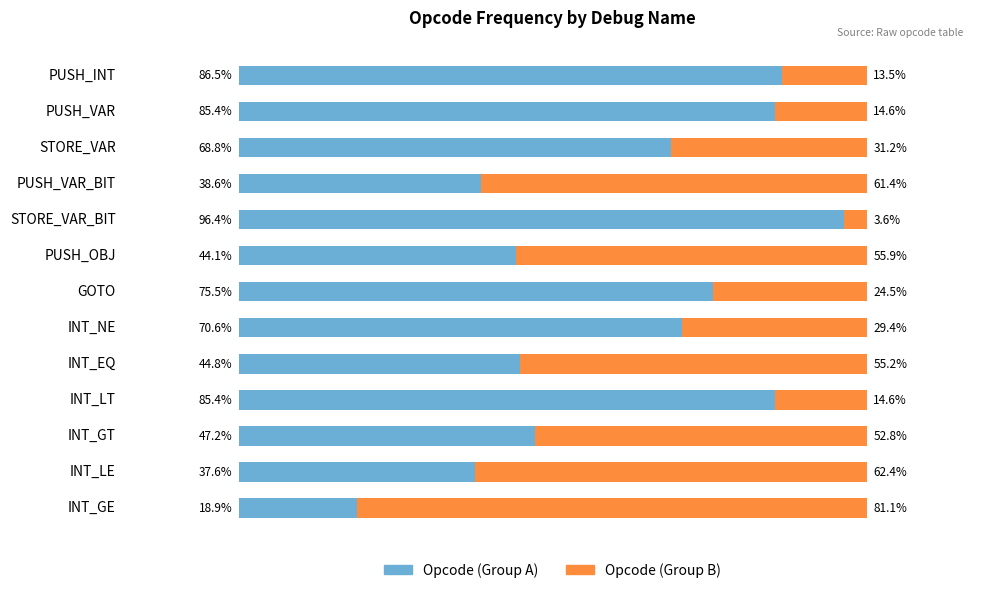

At which label is Opcode (Group A) closest to 57?

INT_GT